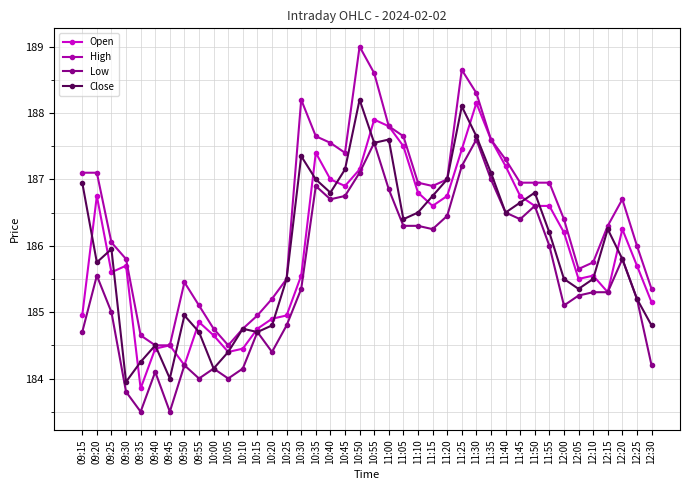

What is the label of the 14th point from the left?

10:20